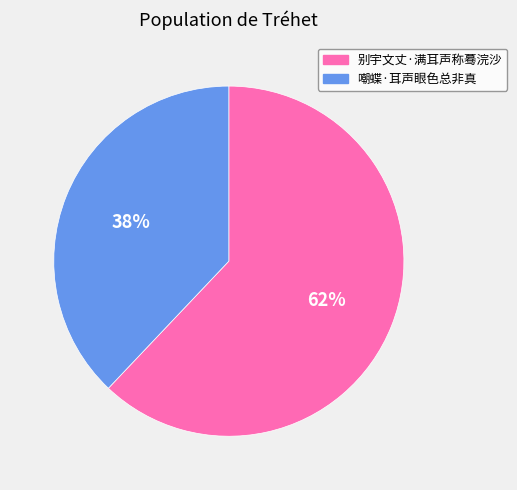

To the nearest percent, what is the average slice percentage?

50%